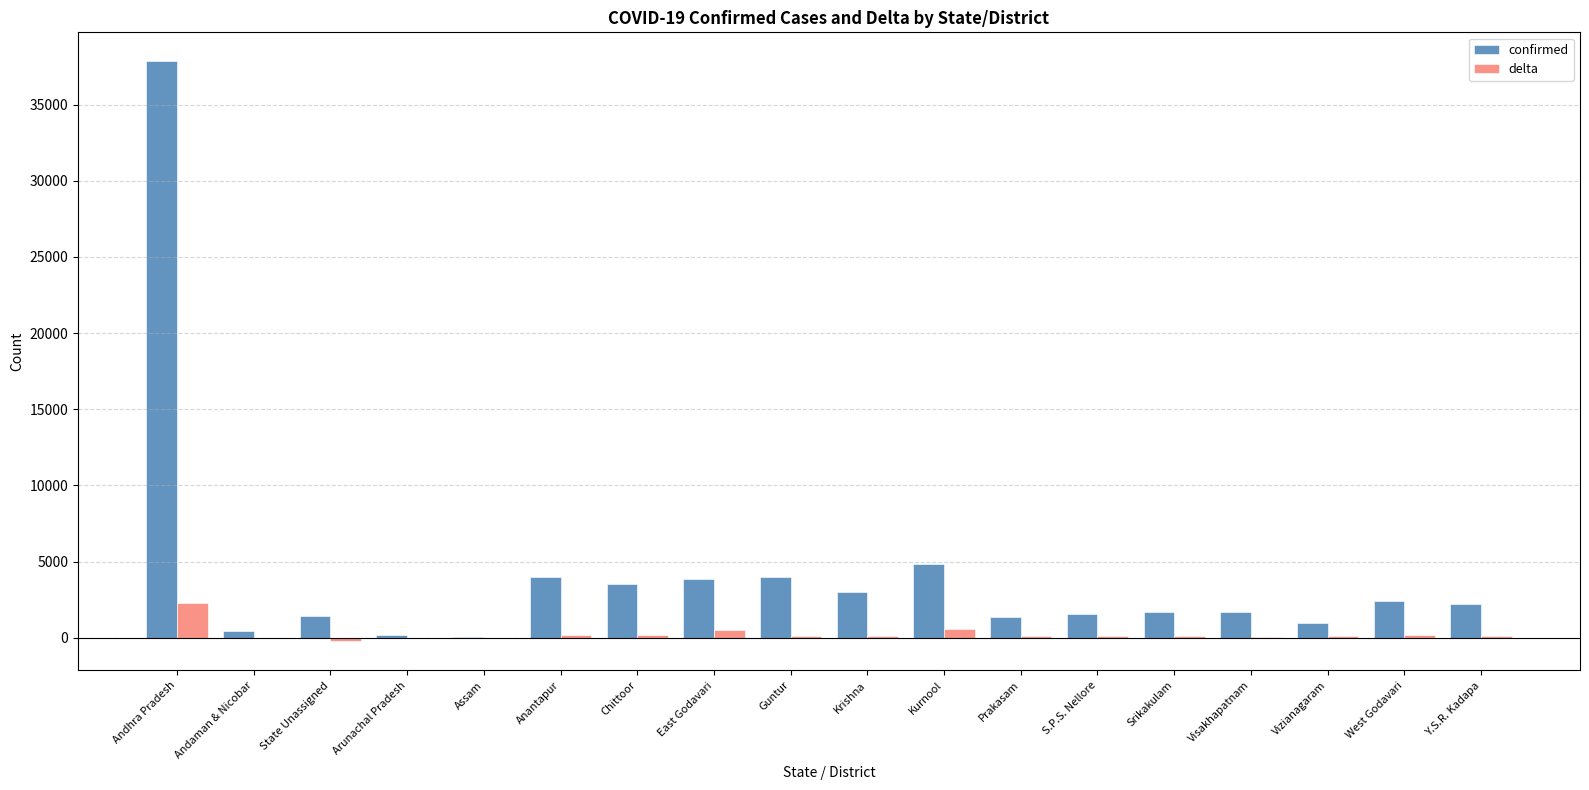

Where is confirmed nearest to the value 18940?

Kurnool